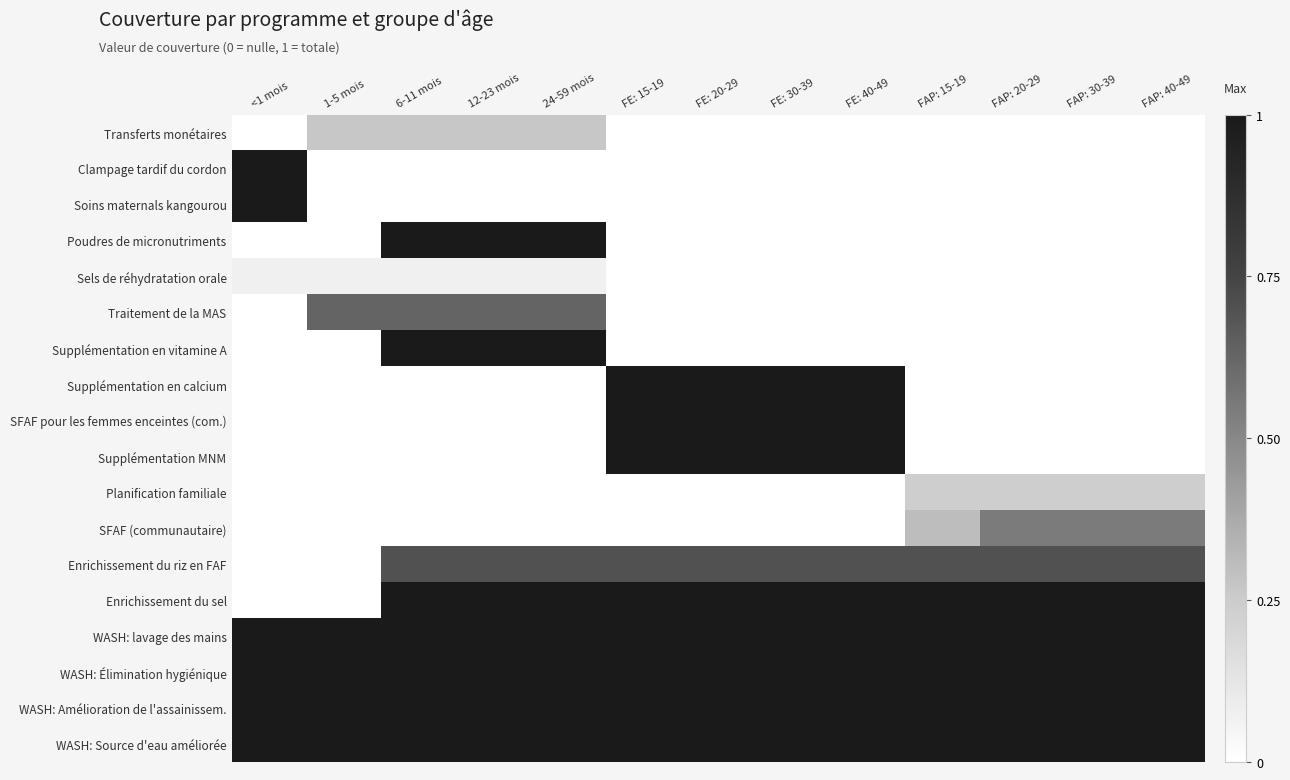

Which has a higher value, FAP: 30-39 or 1-5 mois?

1-5 mois